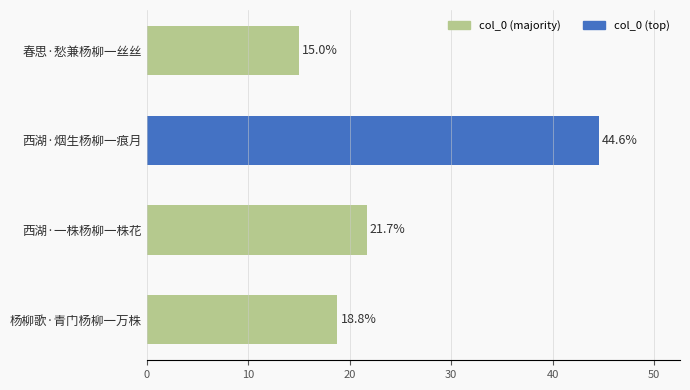

What is the value of the 3rd bar from the top?

21.7